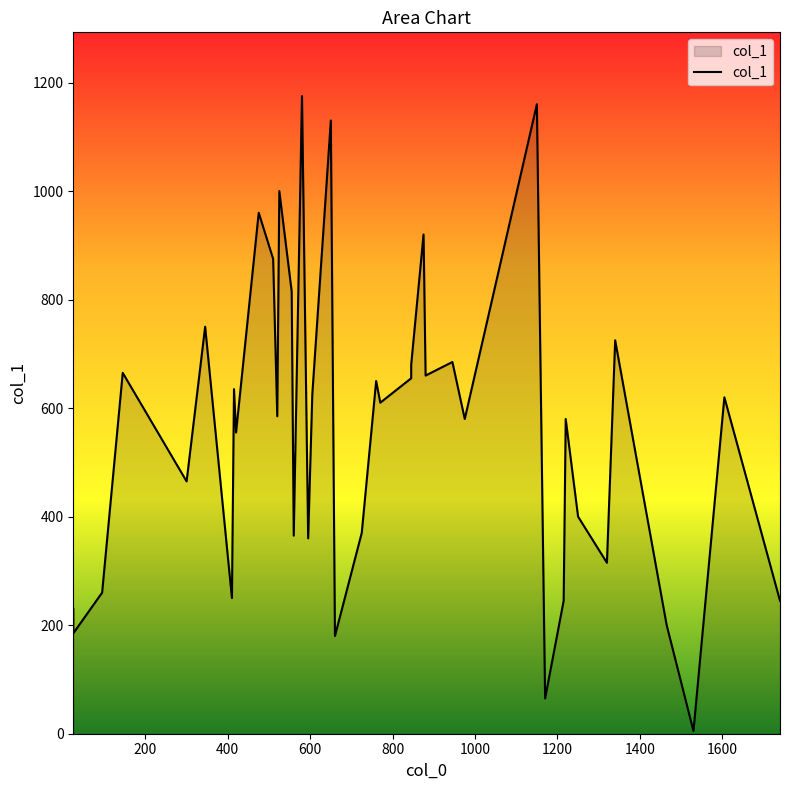

Count the number of values greater than 610.

19